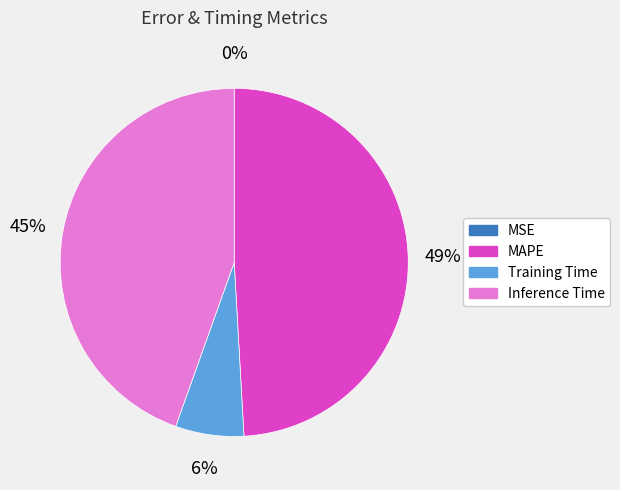

Which category has the biggest portion of the pie?

MAPE